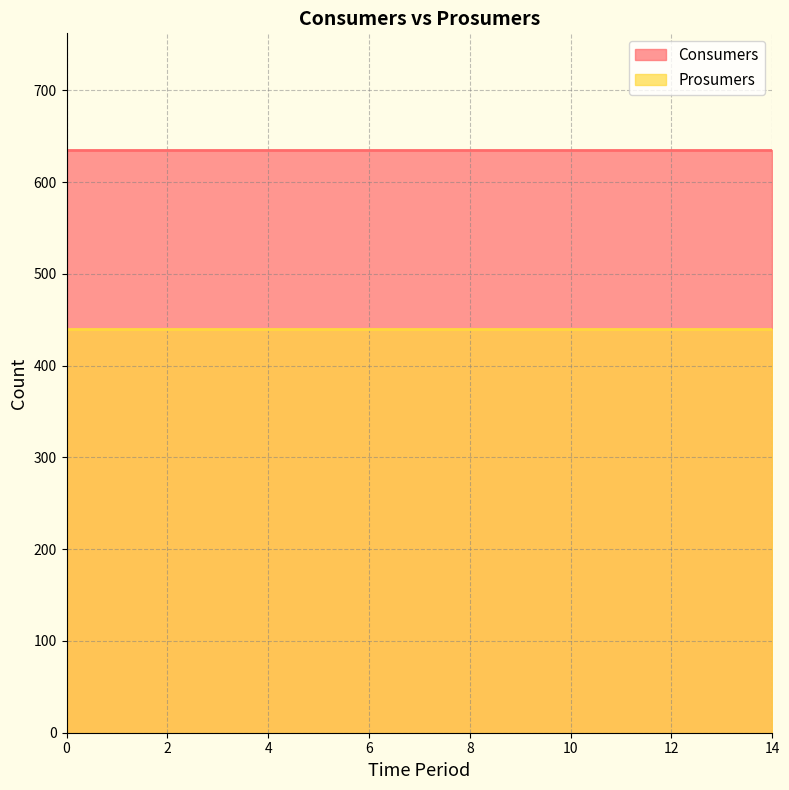

What is the lowest value of the Prosumers series?

440